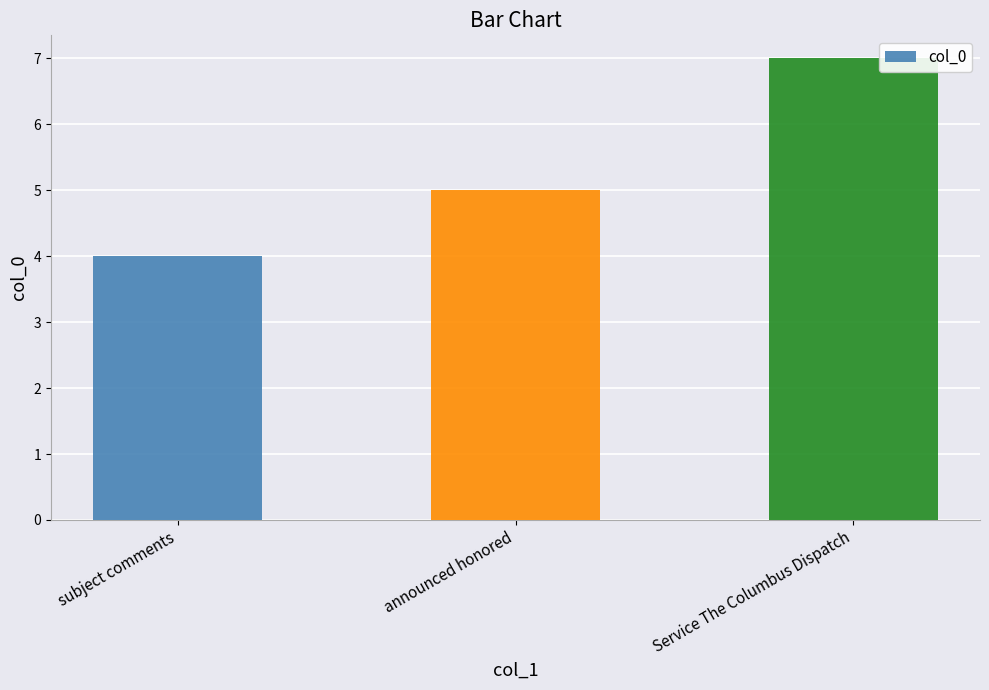

Is it true that the value at subject comments is 2?

False